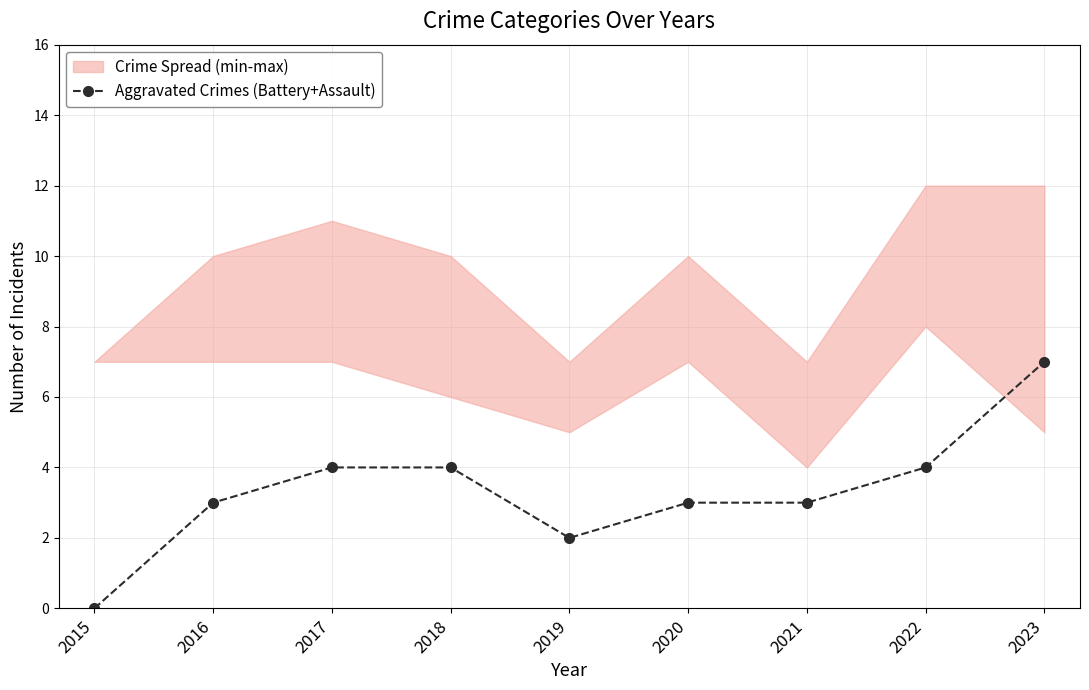

List the labels in order of value, smallest first.

2015, 2019, 2016, 2020, 2021, 2017, 2018, 2022, 2023